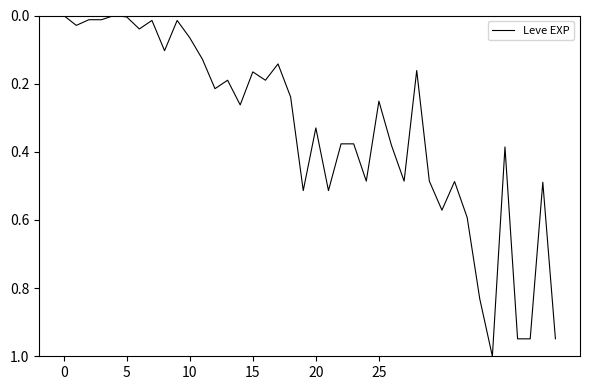

What is the difference between the maximum and minimum values?

1.0